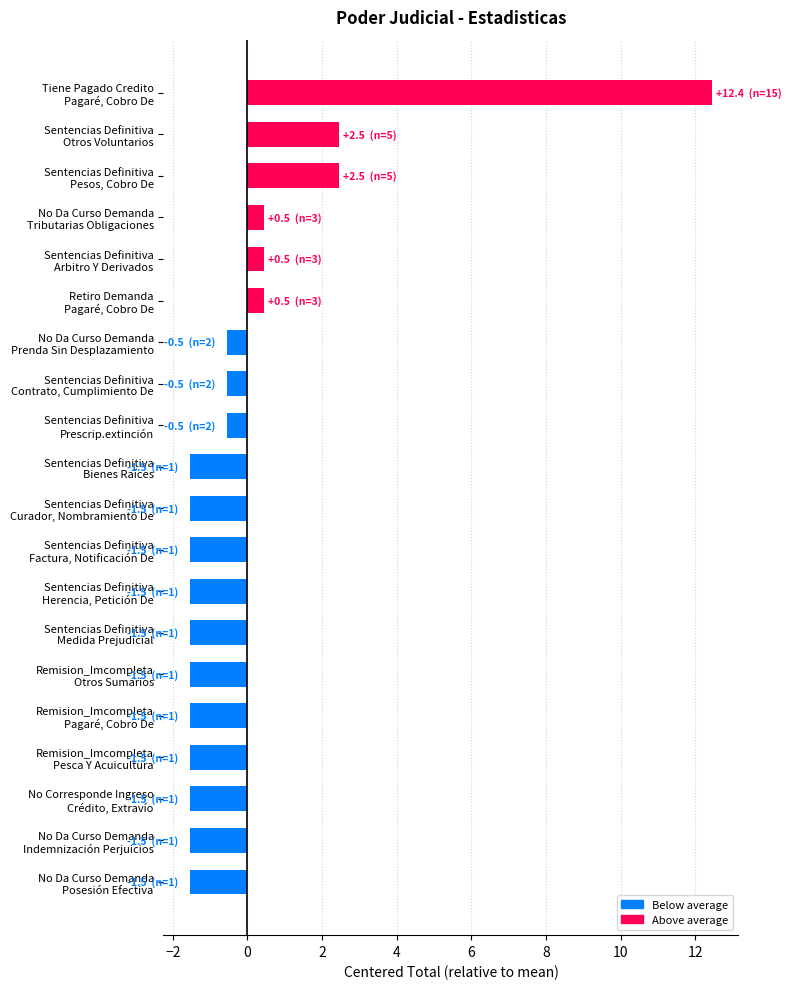

What is the difference between the second highest and minimum values?

4.0